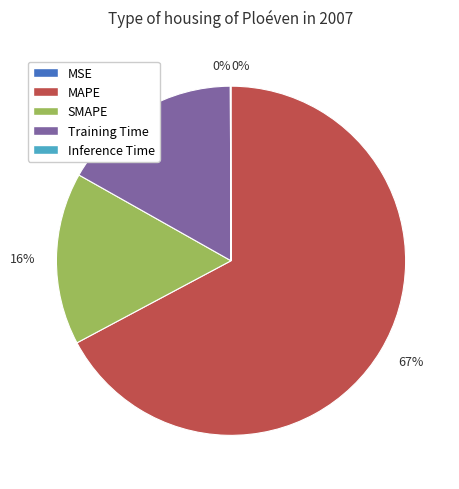

To the nearest percent, what is the difference between the largest and smallest slice percentages?

67%